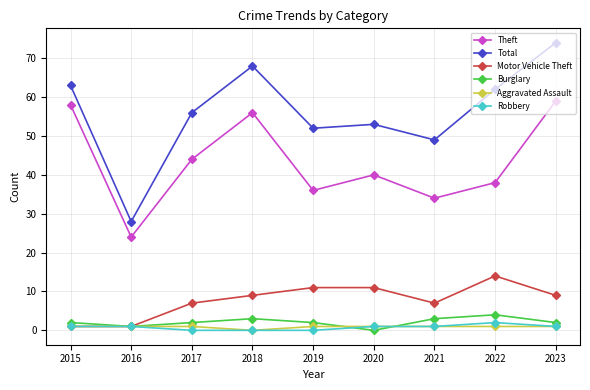

Is it true that Total equals 86 at 2019?

False